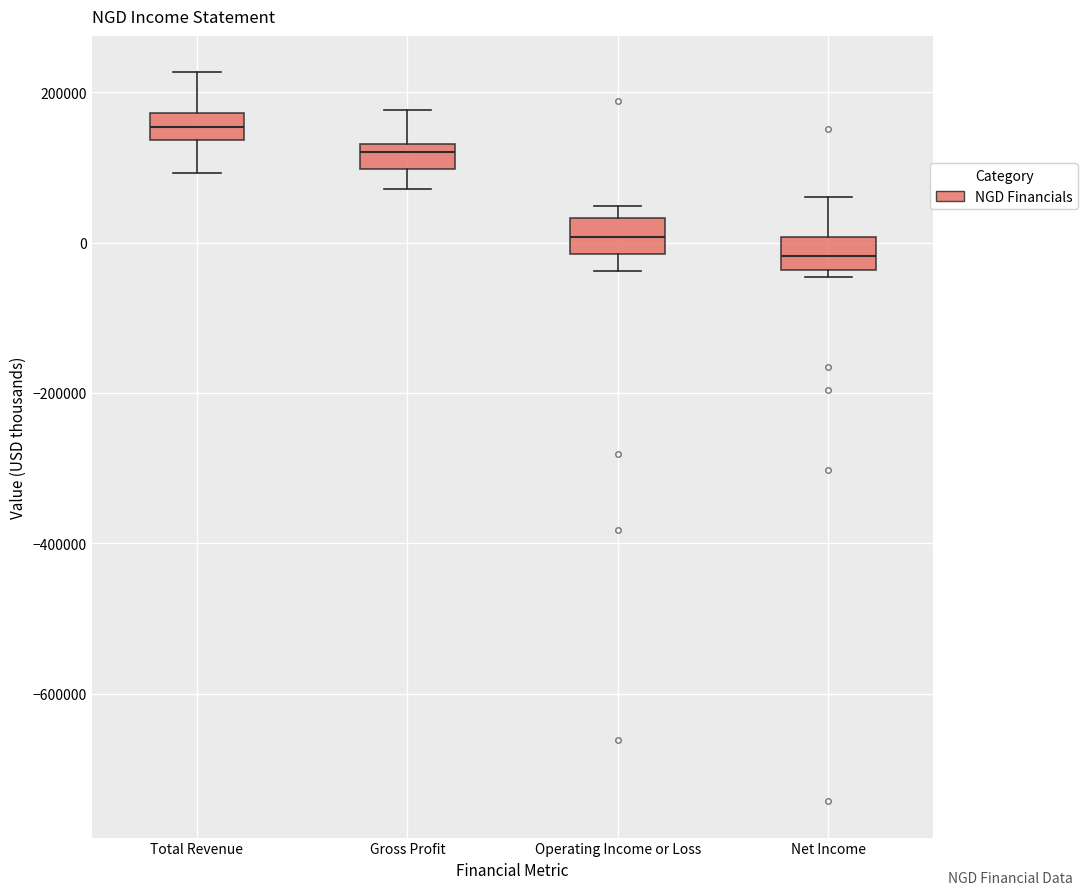

Where does the median line of the box for Gross Profit sit on the y-axis? The values are not printed on the chart, so give them approximately, as read against the axis.

120000